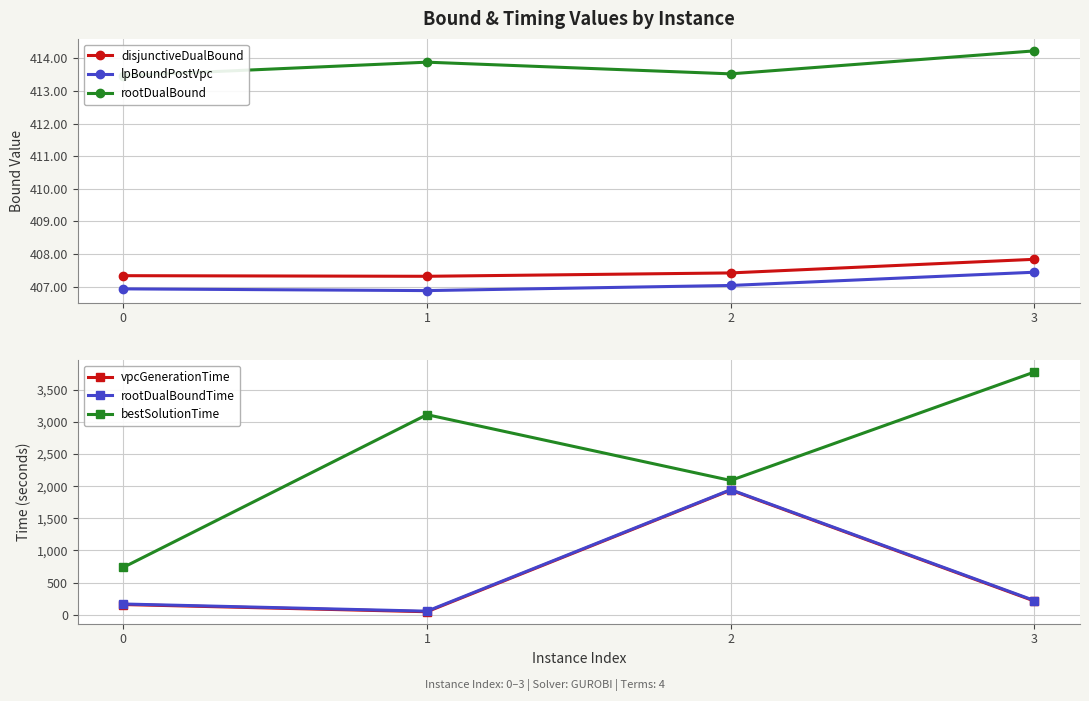

Does the chart have visible grid lines?

Yes